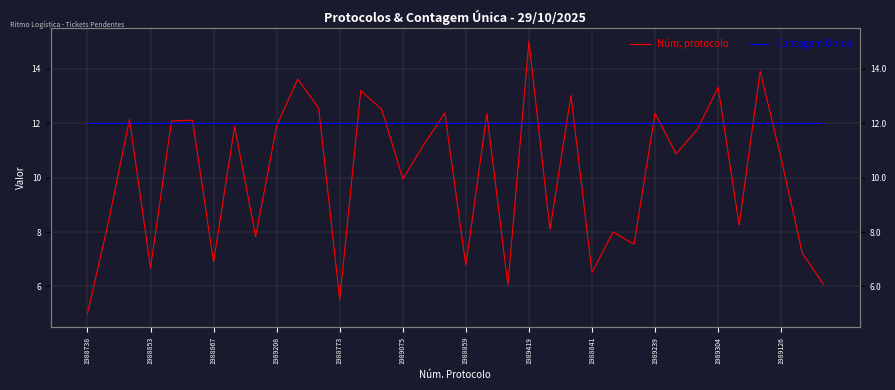

How many interior local valleys does the Núm. protocolo series have?

12